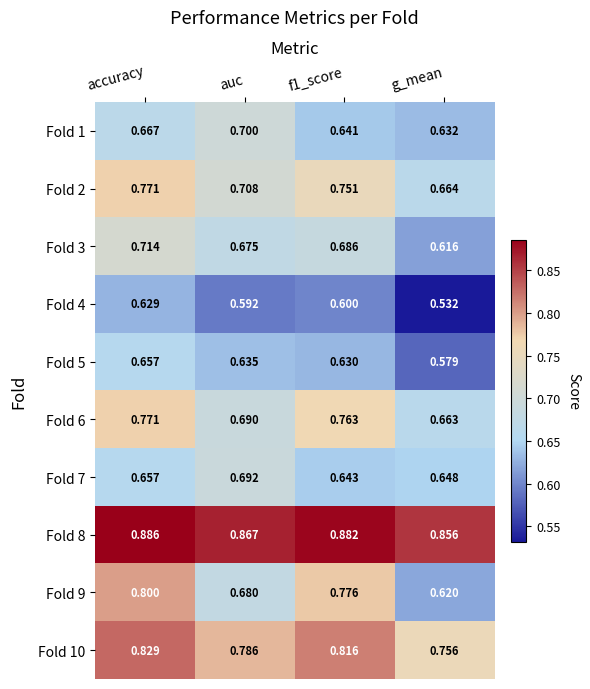

At which label is Fold 10 closest to 0?

g_mean